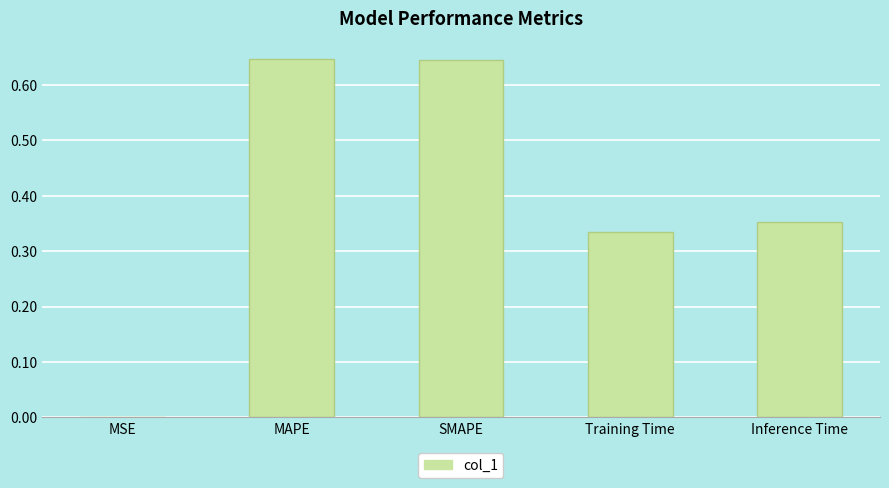

What is the sum of all values?

2.0